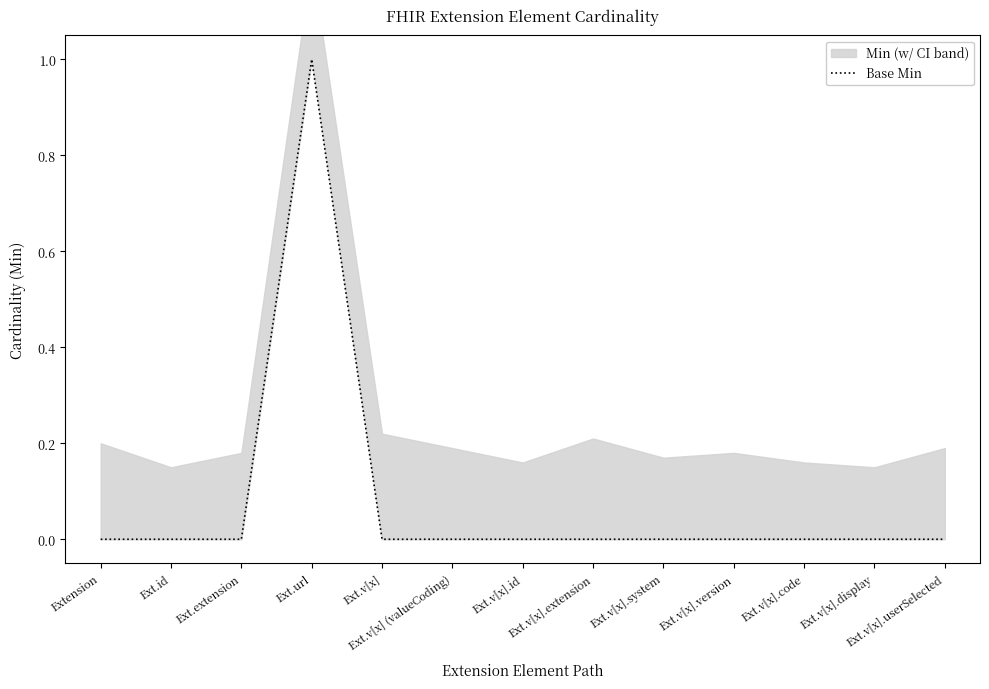

What is the label of the 13th point from the left?

Ext.v[x].userSelected